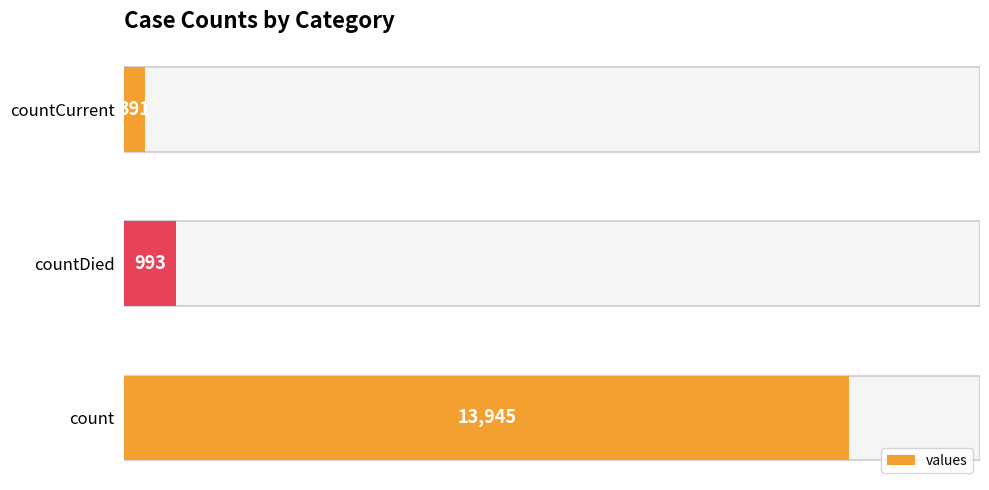

Count the number of data series in this chart.

1